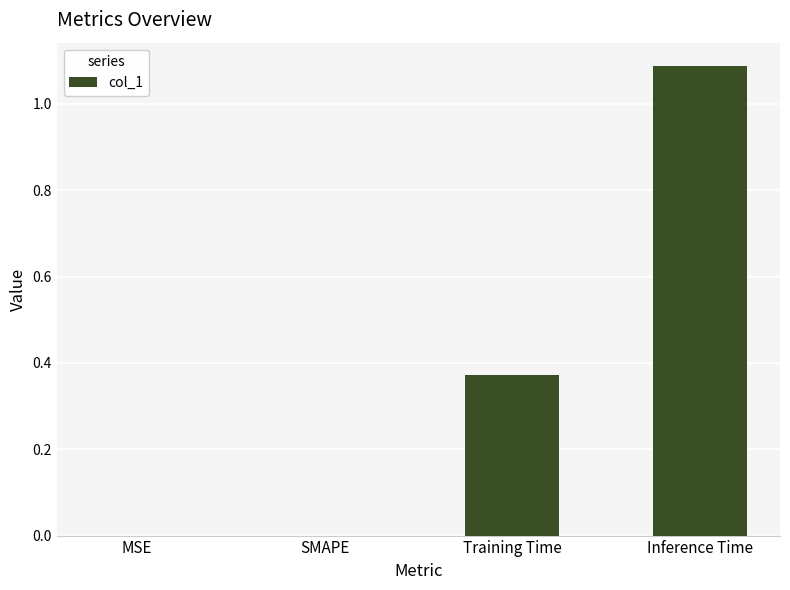

The value at SMAPE is 0.5. True or false?

False